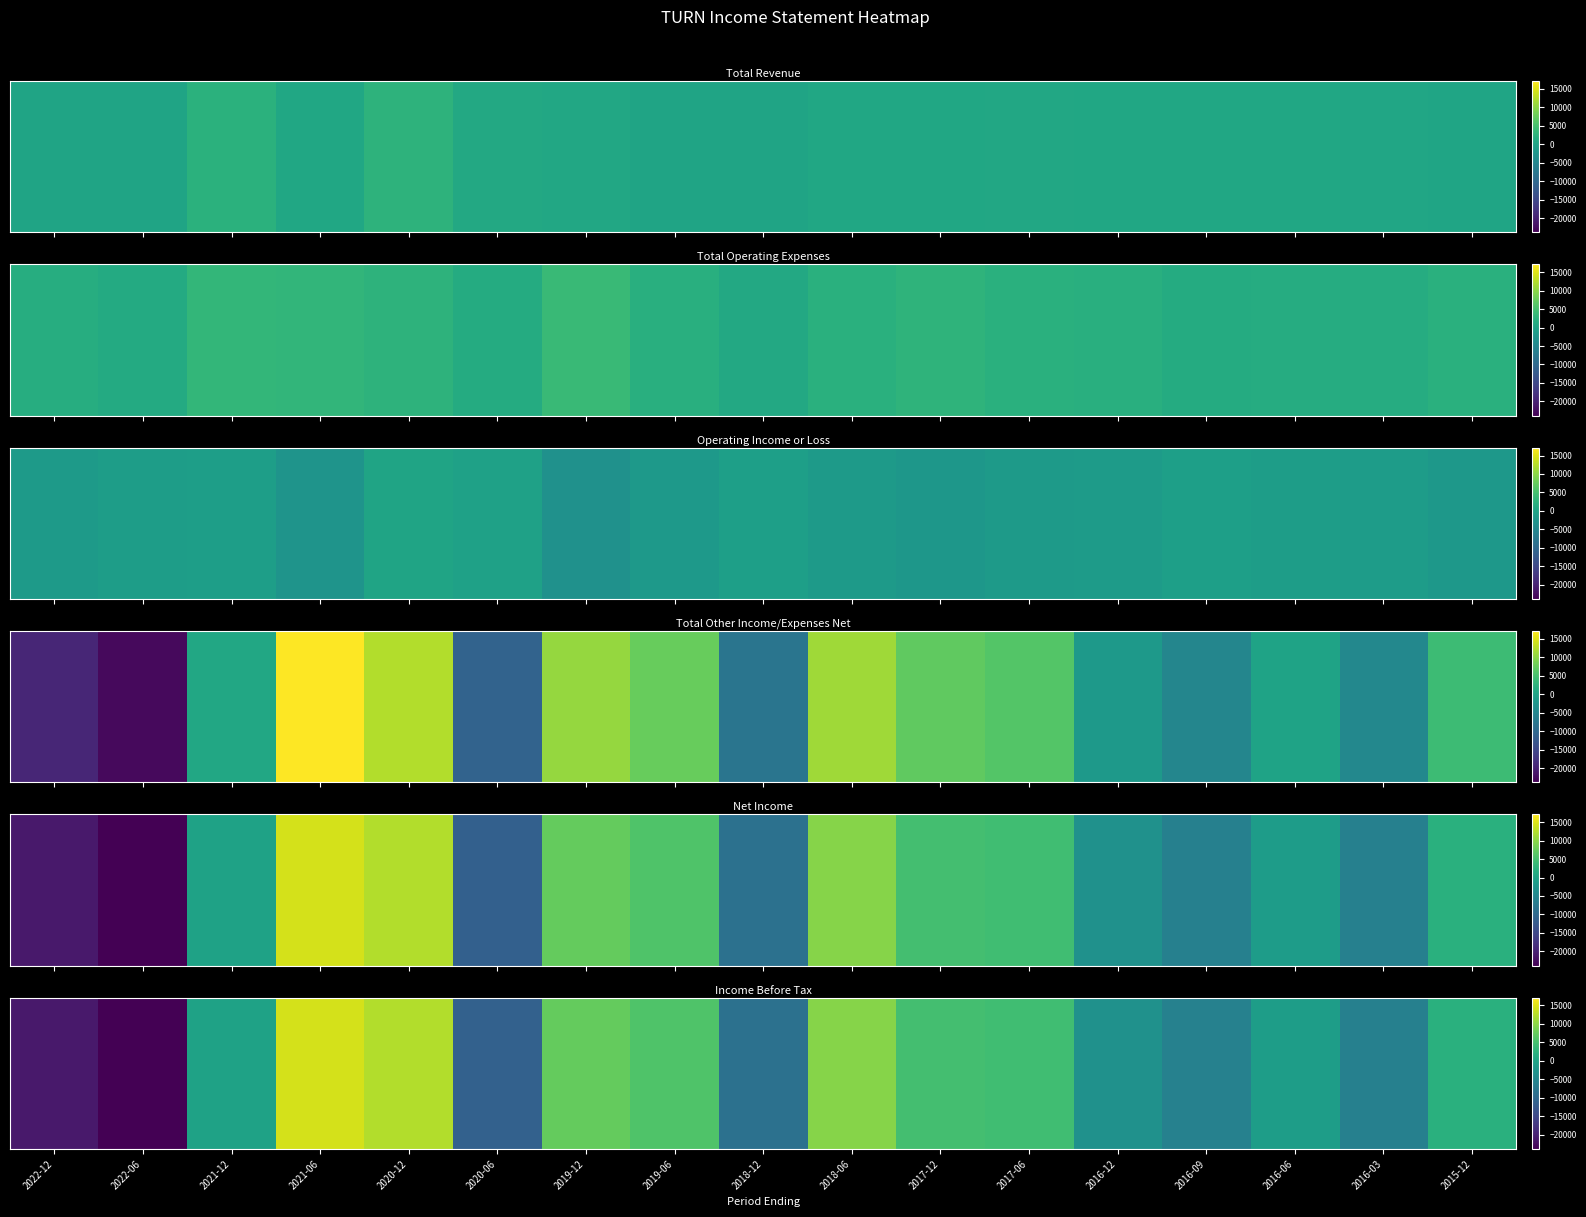

At which label does the data first exceed -200?

2021-06